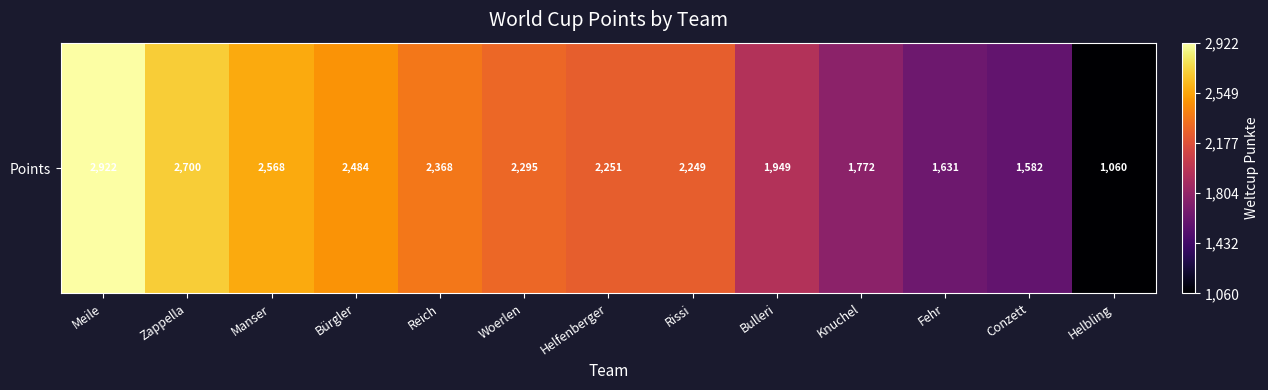

How many categories are shown in the chart?

13